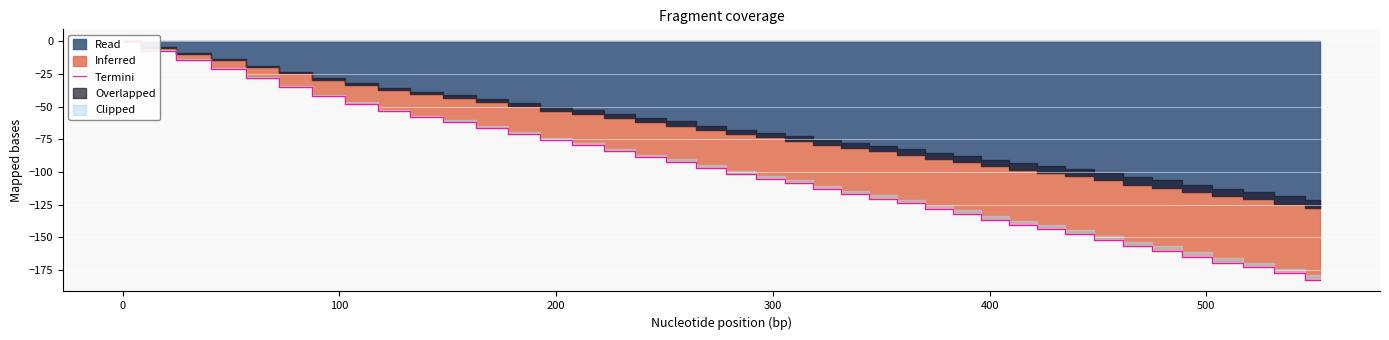

Where does the data first go above -101?

−100